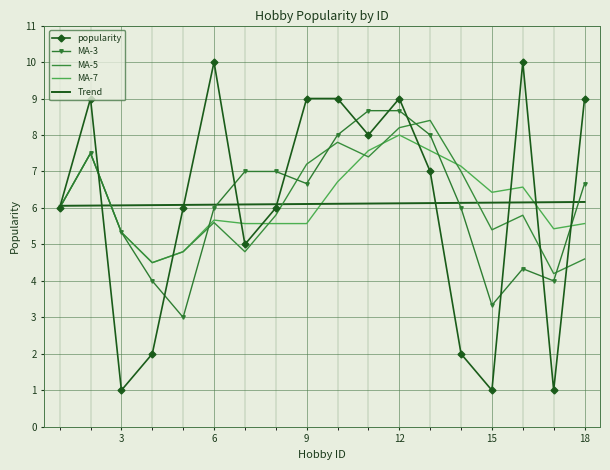

Which series has the largest range (max minus min)?

popularity